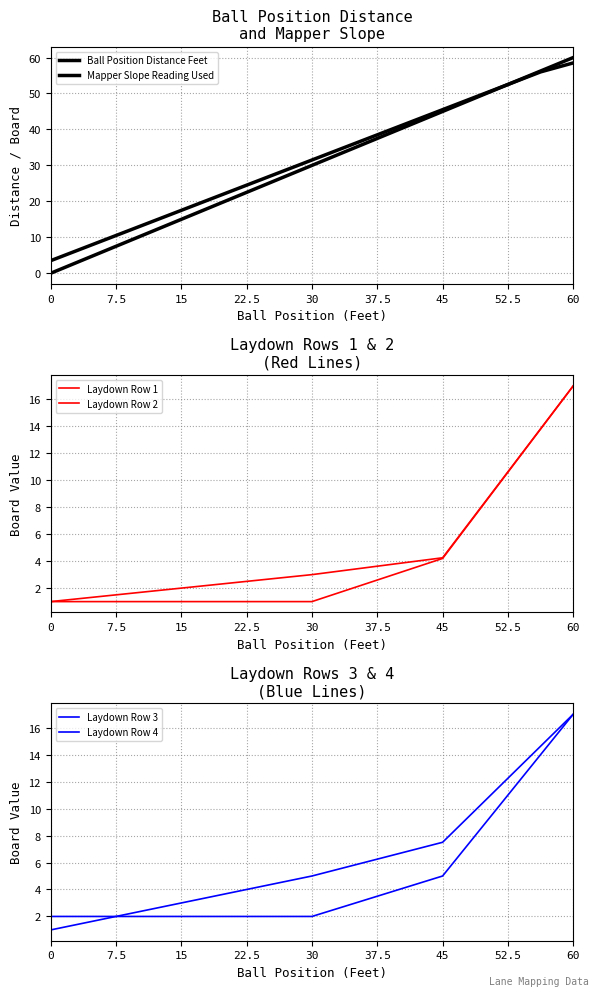

True or false: Laydown Row 1 has more than 1 interior local peaks.

False